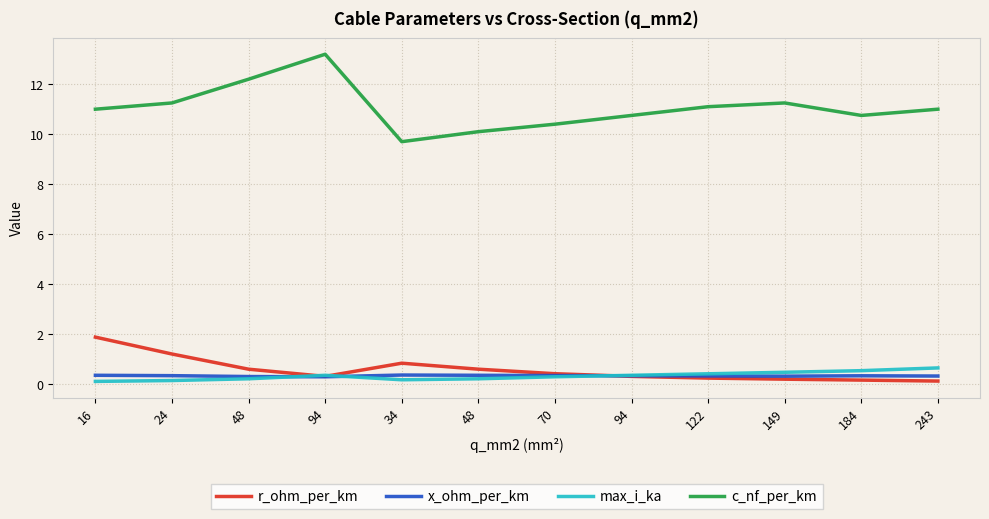

Is it true that c_nf_per_km equals 3.0 at 16?

False